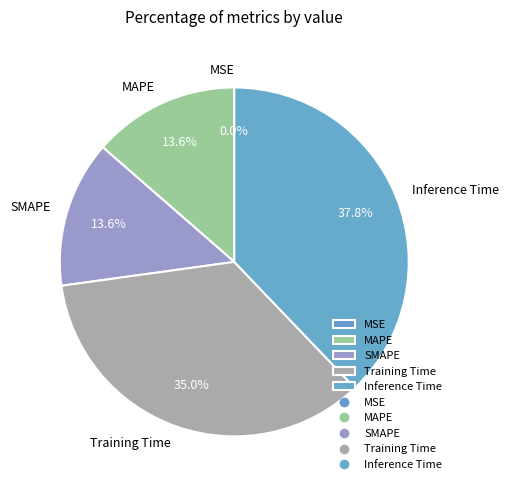

To the nearest percent, what is the average slice percentage?

20%